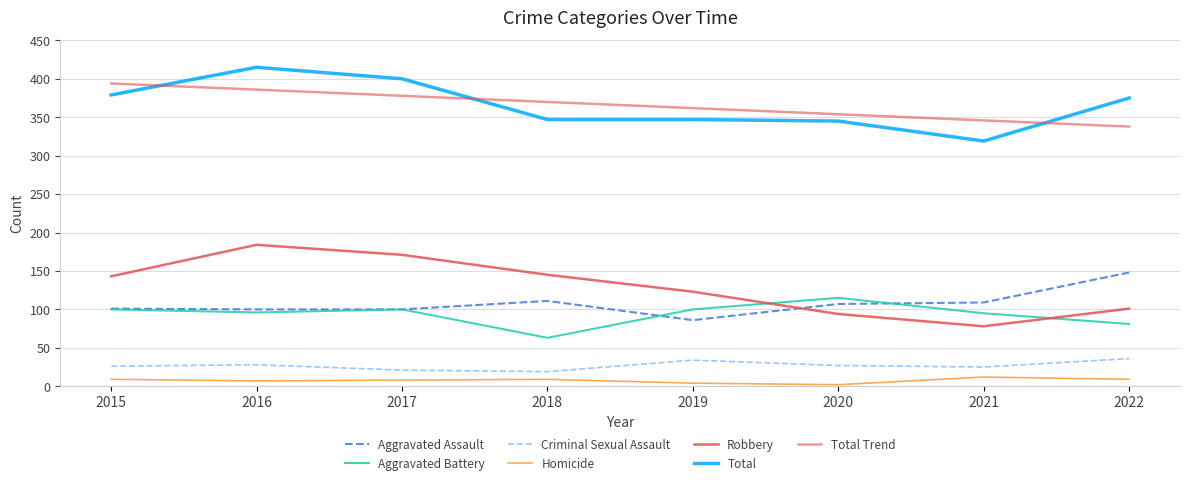

What is the sum of the Criminal Sexual Assault values at 2019 and 2021?

59.0